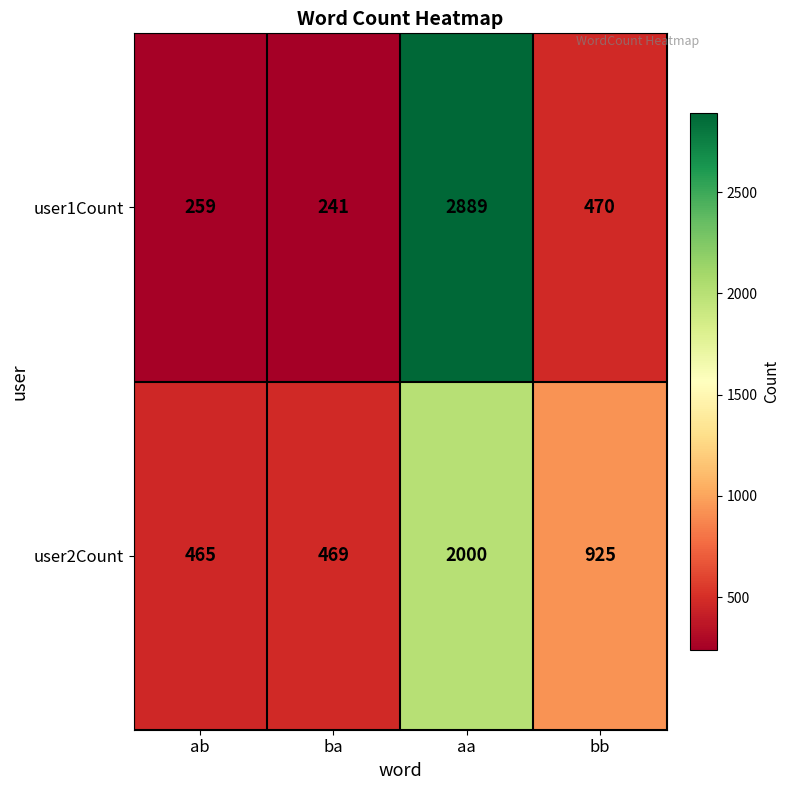

What is the minimum value shown in the chart?

241